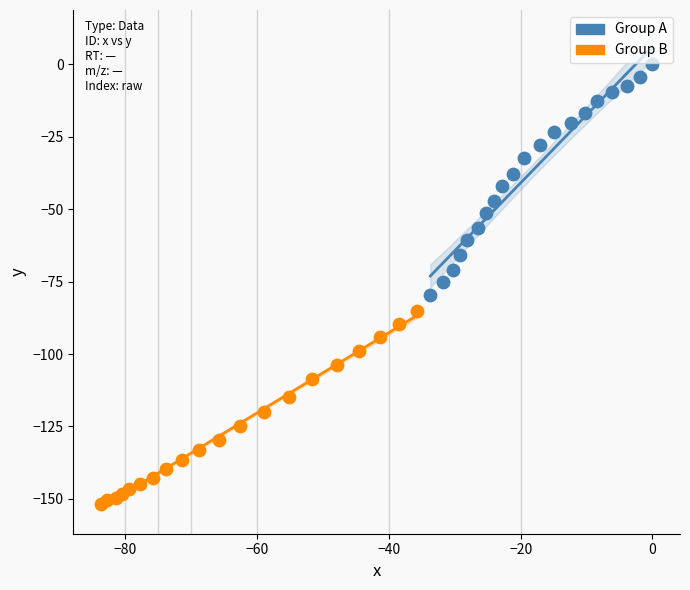

Which series reaches the minimum Y coordinate?

Group B